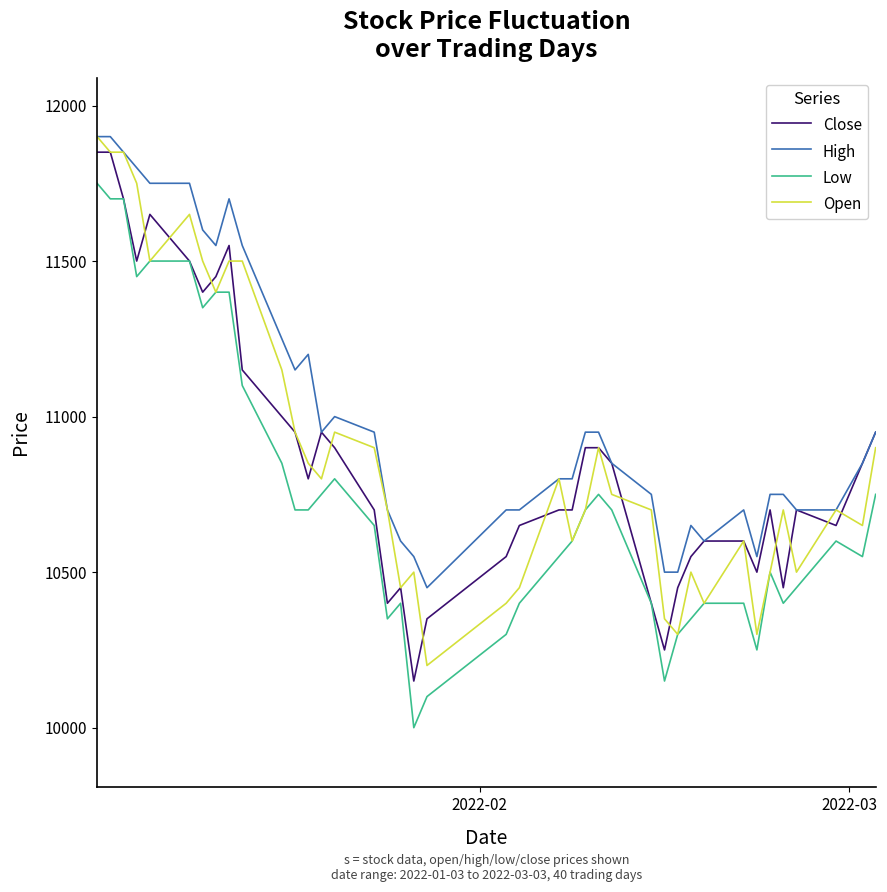

What is the lowest value of the Open series?

10200